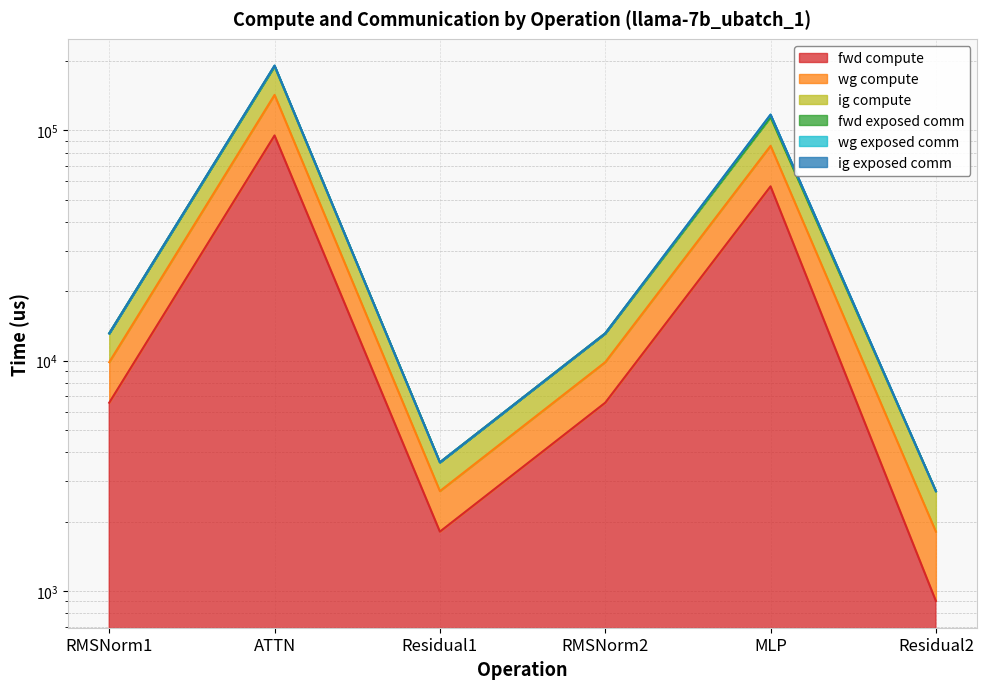

The fwd compute series shows 26327.1 at MLP. True or false?

False